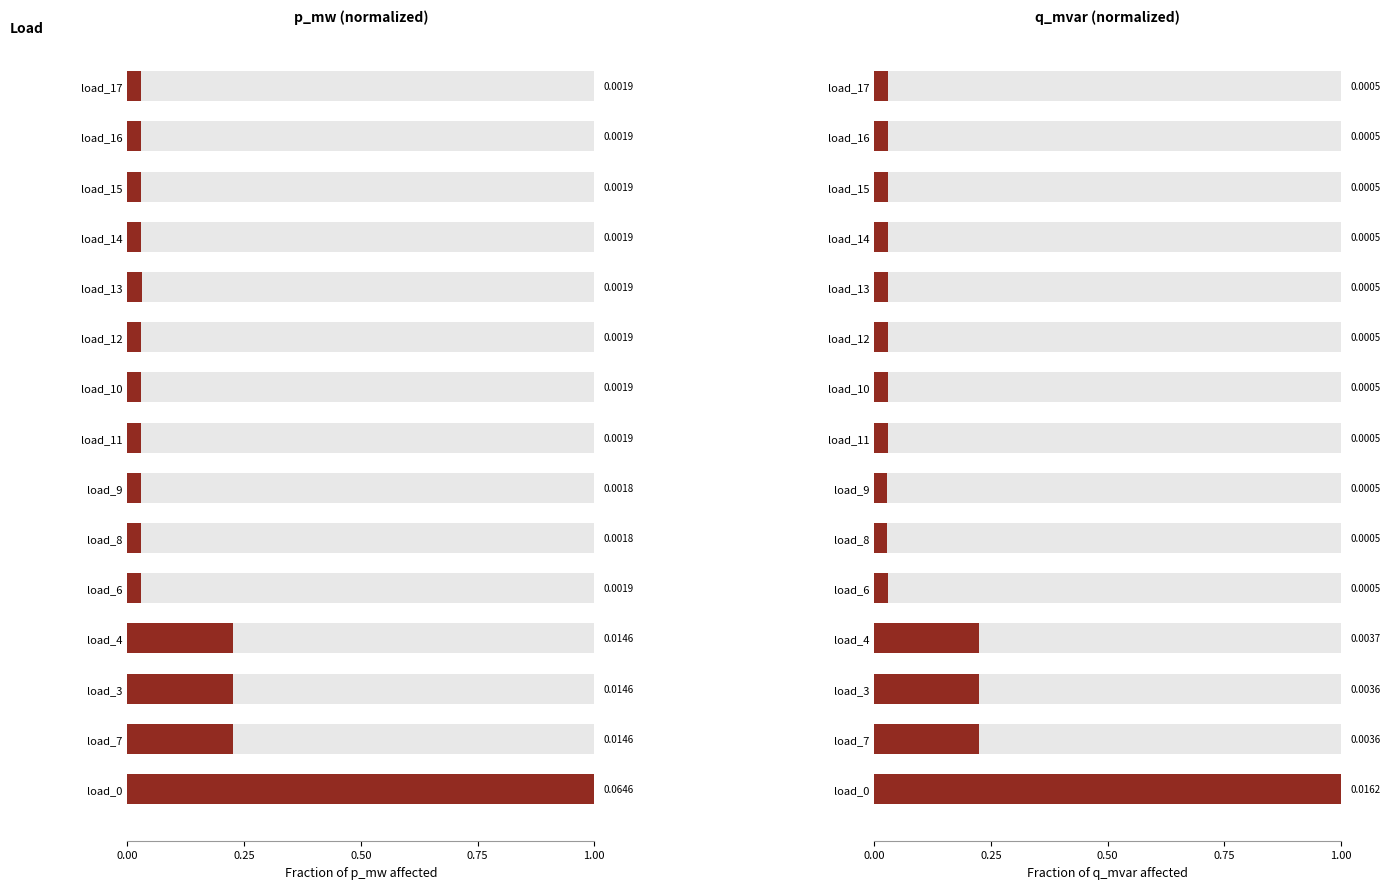

True or false: p_mw (normalized) has a value of 0.0 at load_9.

True